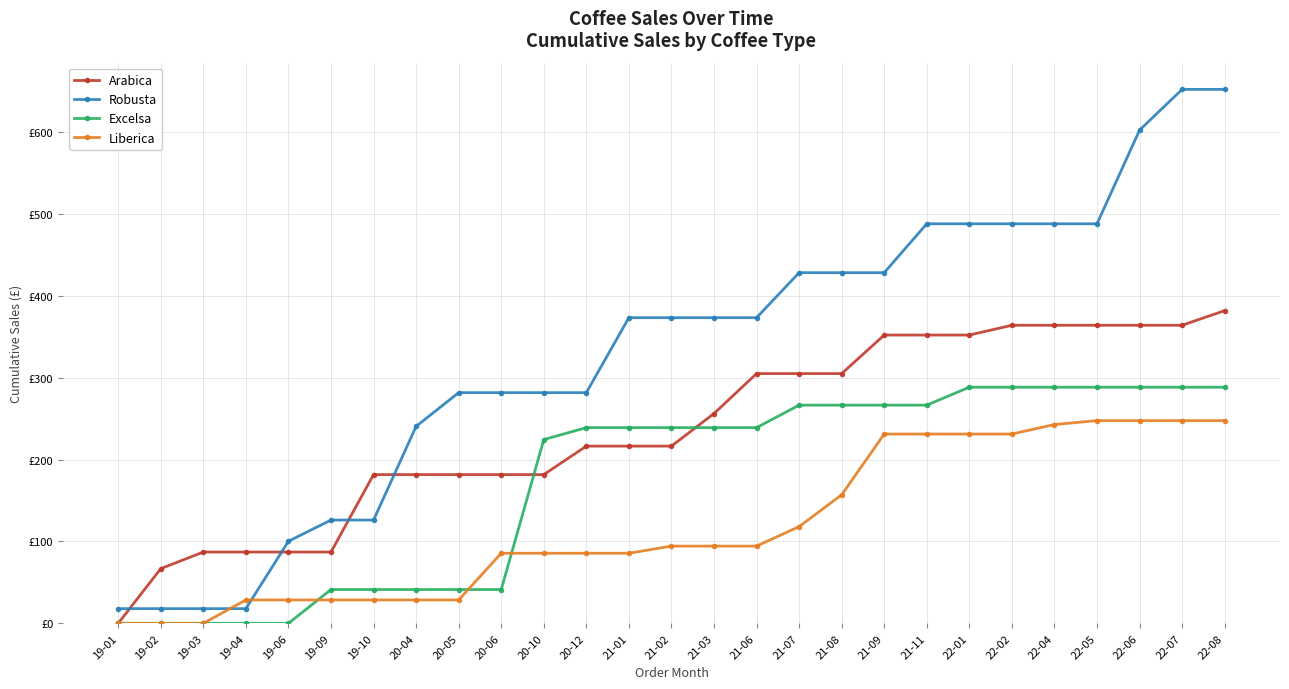

Is this an area chart (filled region under the line)?

No